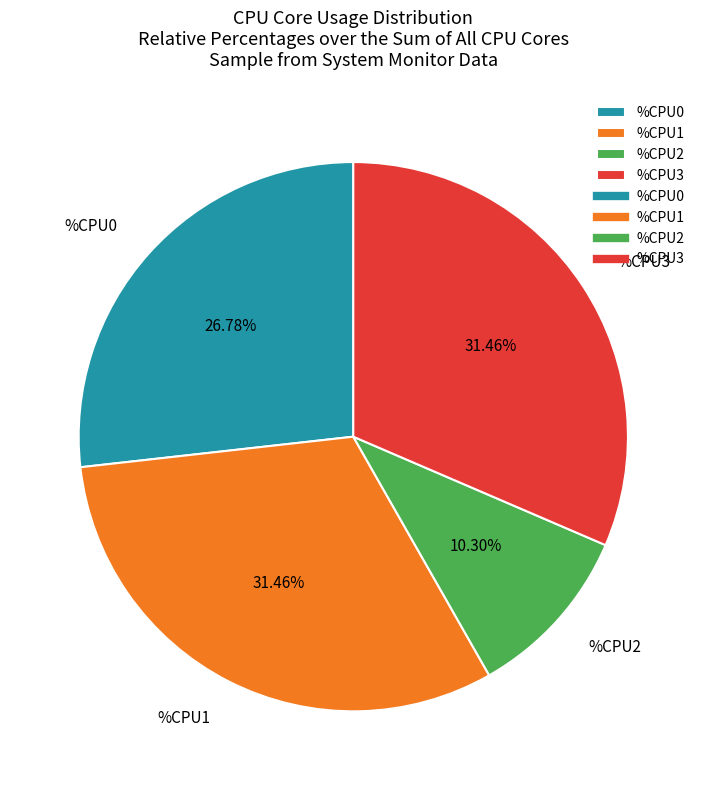

To the nearest percent, what portion does %CPU2 represent?

10%